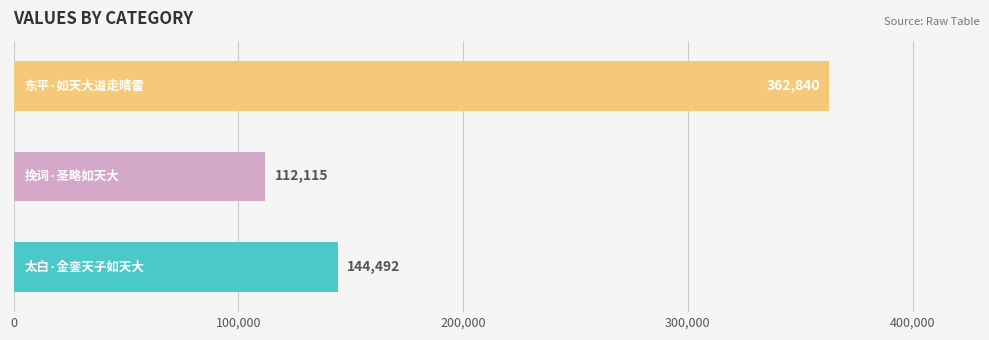

Count the number of categories in the chart.

3